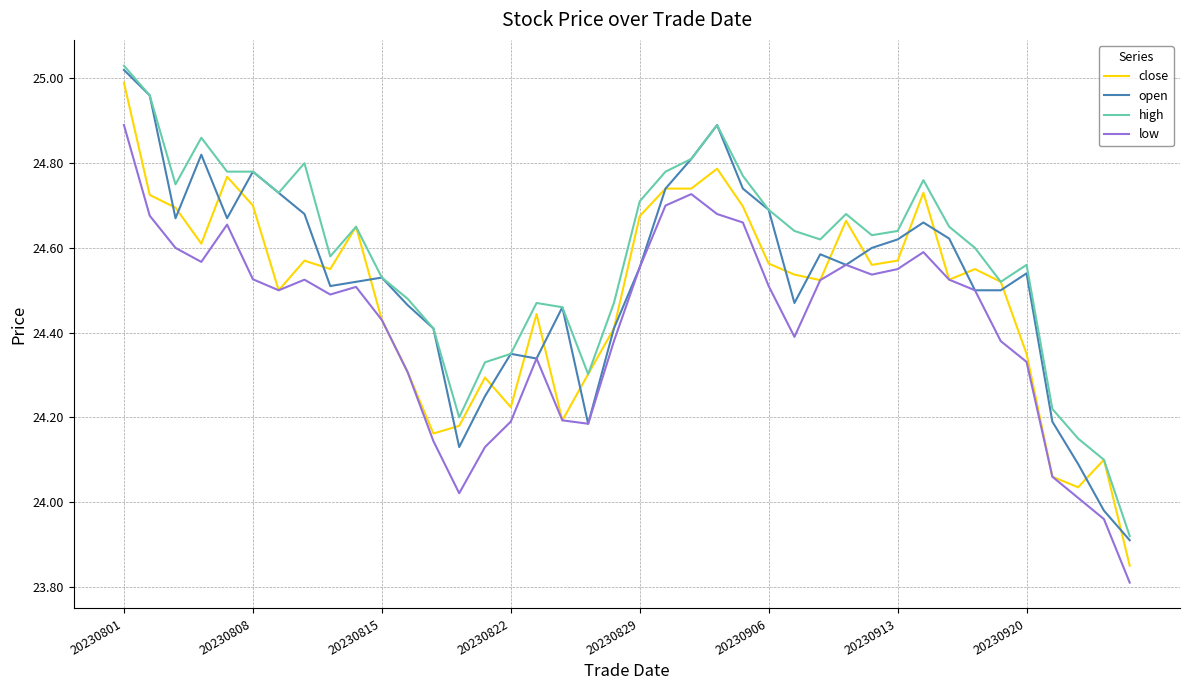

True or false: high and low intersect in this chart.

False